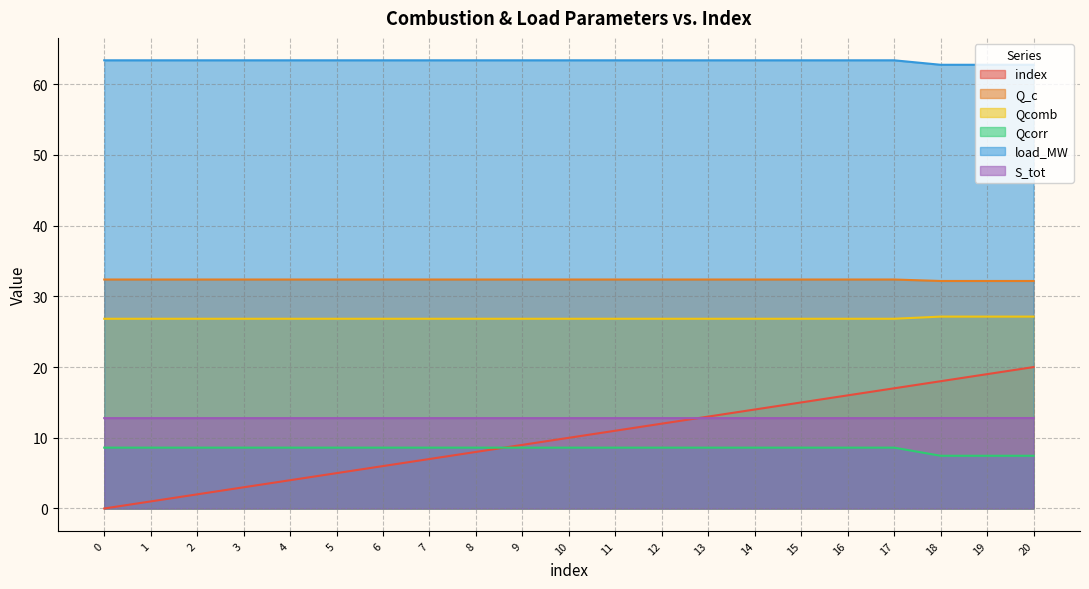

Rank the series at 4 from highest to lowest value.

load_MW, Q_c, Qcomb, S_tot, Qcorr, index